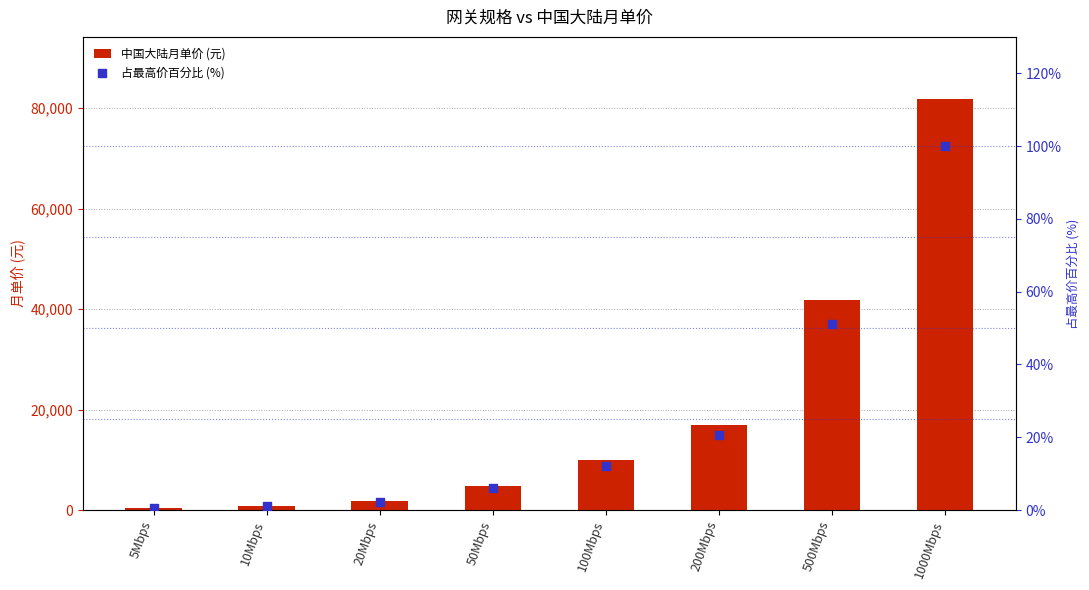

What is the total value across all series at 1000Mbps?

81980.0